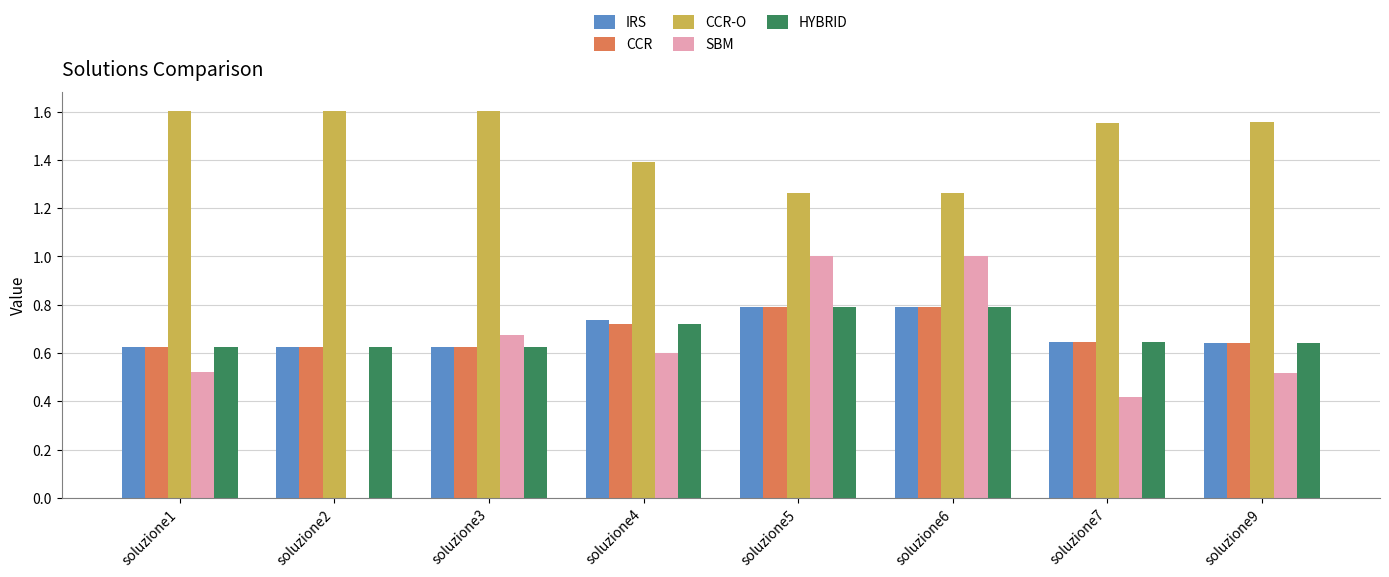

Is the value of SBM at soluzione5 greater than the value of IRS at soluzione3?

Yes